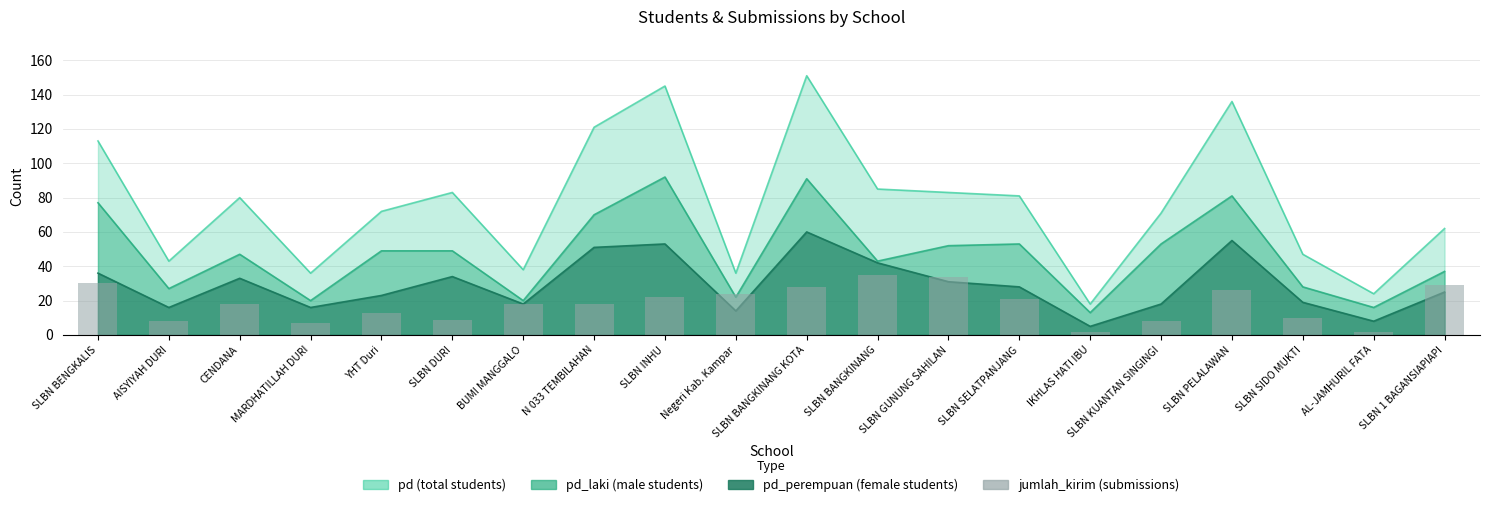

Are the bars grouped side by side (vs. stacked)?

No